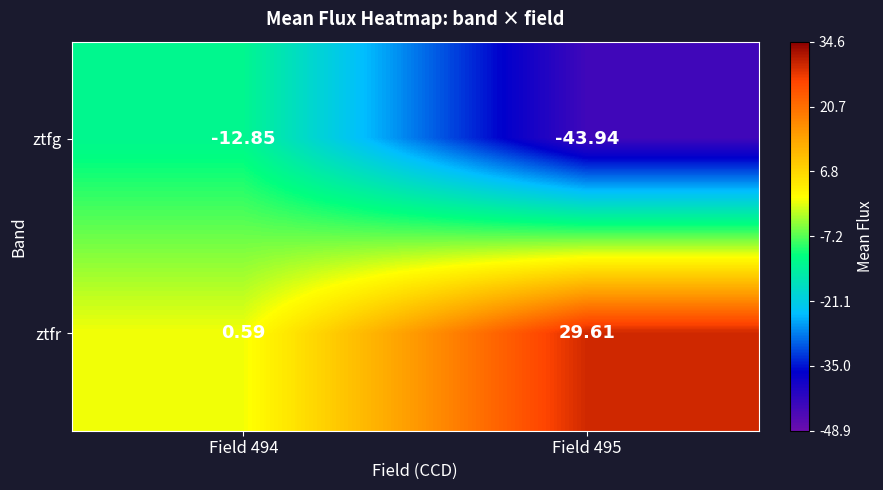

Between Field 494 and Field 495, which series saw the biggest shift?

ztfg